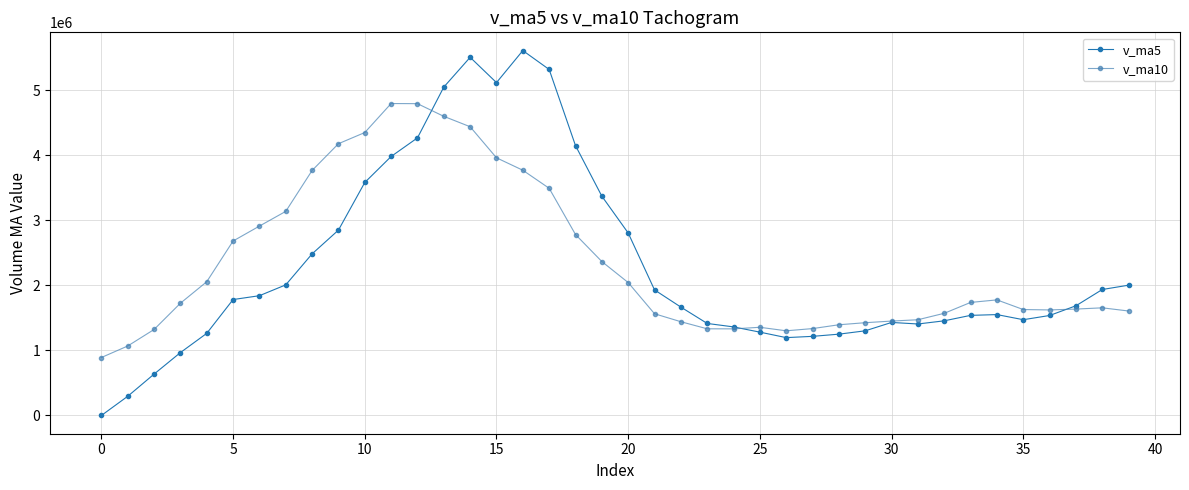

What are all the series names shown in the legend?

v_ma5, v_ma10